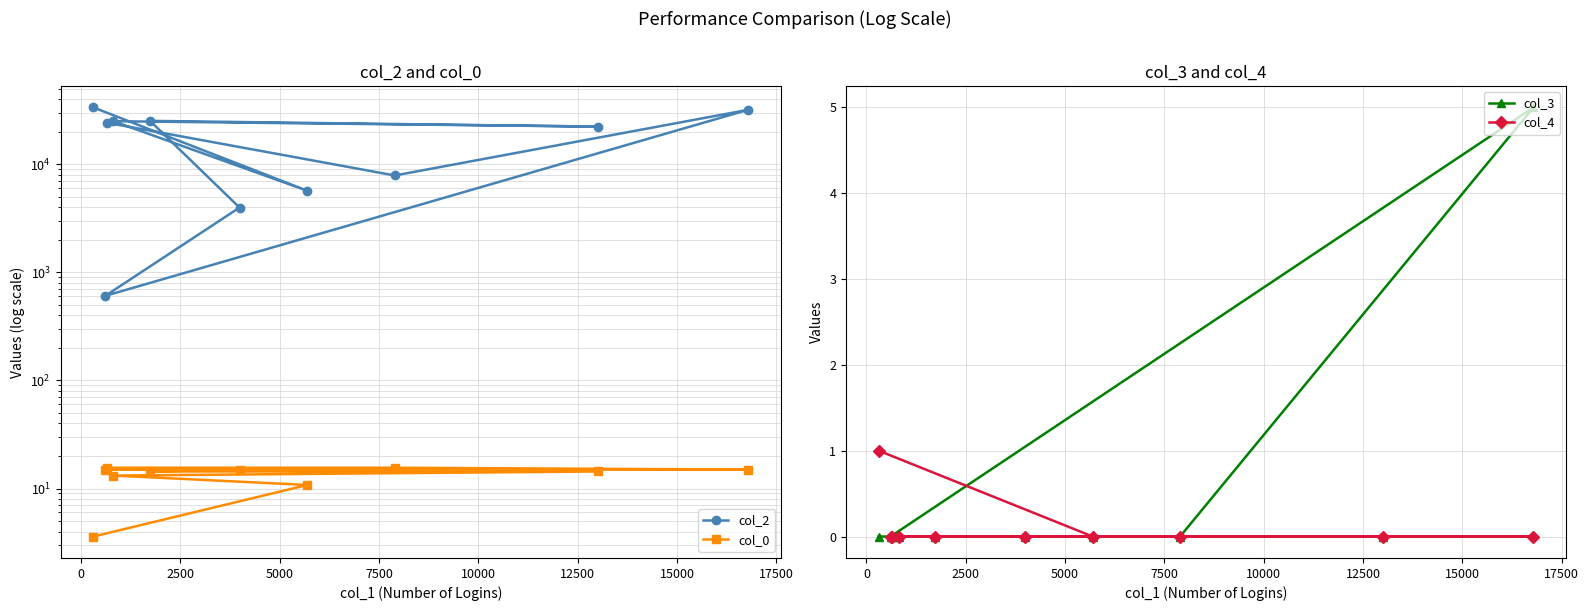

What is the total value across all series at 0?

5705.8